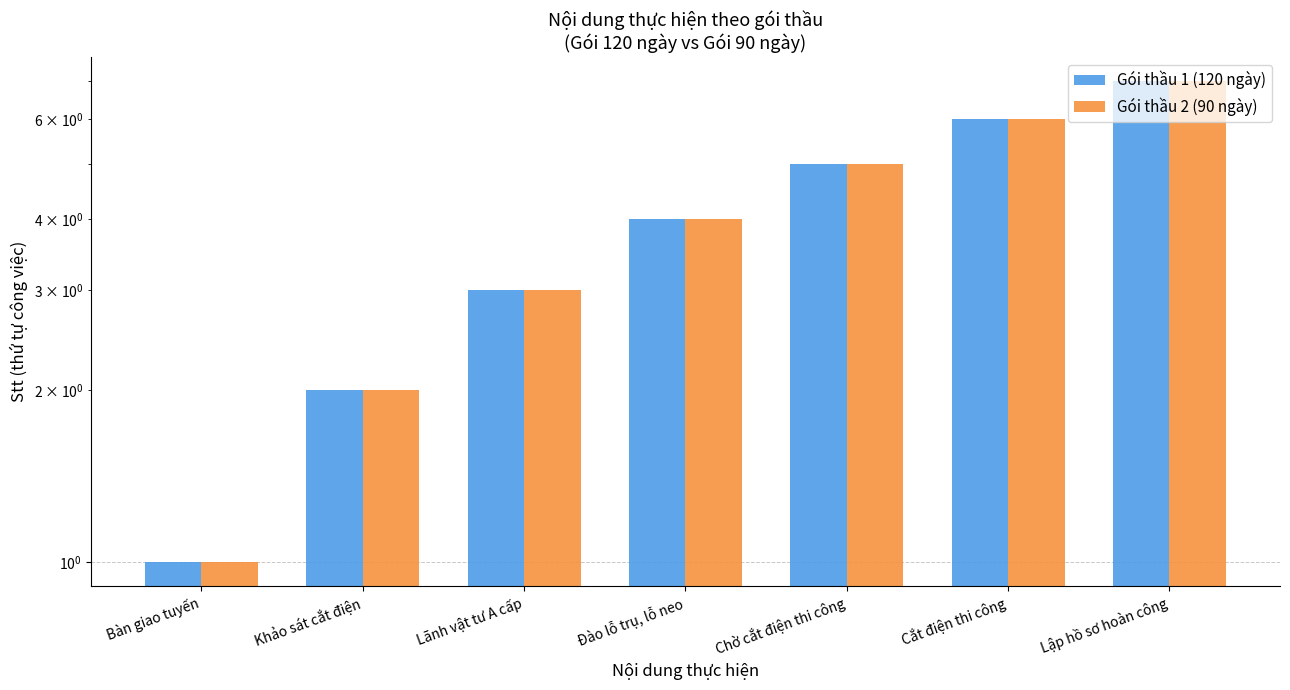

How many data points does each series have?

7